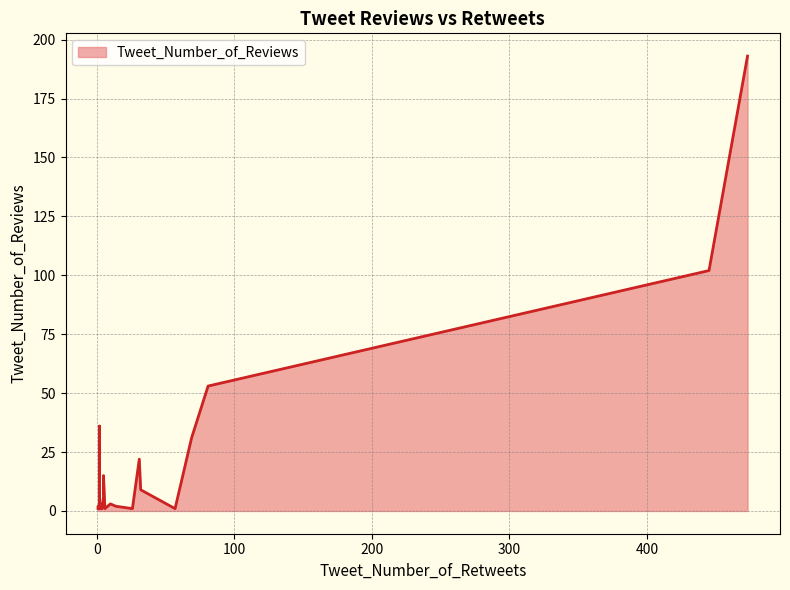

Between 81 and 1, which is larger?

81